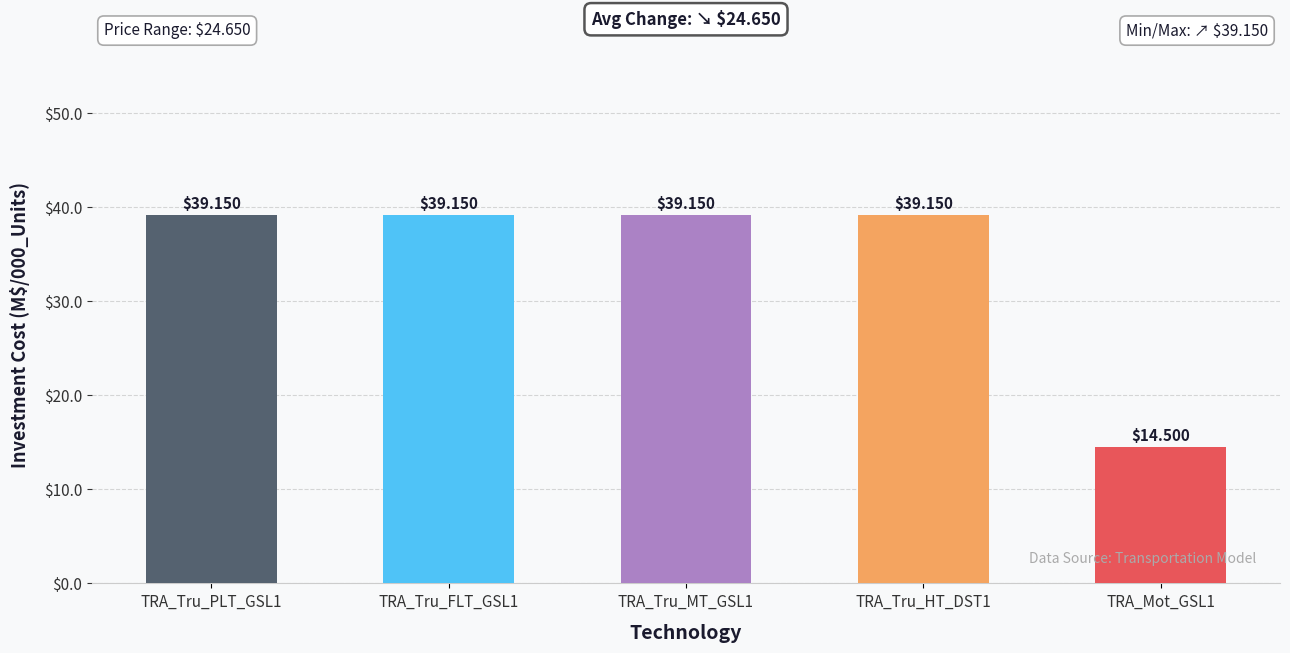

What is the sum of all values?

171.1